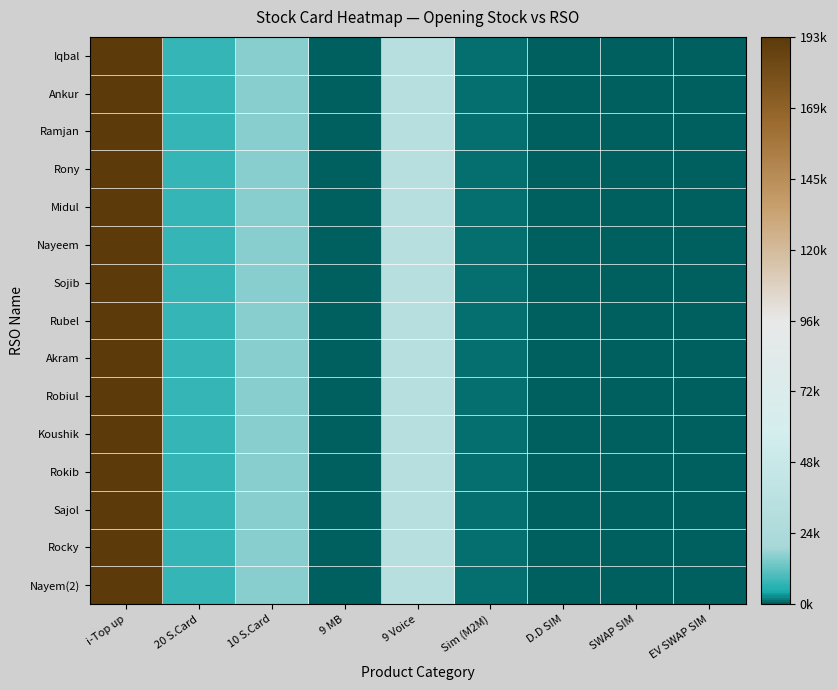

Reading right to left, list all the values displayed in this chart.

Iqbal: EV SWAP SIM=0	SWAP SIM=552	D.D SIM=528	Sim (M2M)=955	9 Voice=32720	9 MB=490	10 S.Card=16240	20 S.Card=7405	i-Top up=192783
Ankur: EV SWAP SIM=0	SWAP SIM=552	D.D SIM=528	Sim (M2M)=955	9 Voice=32720	9 MB=490	10 S.Card=16240	20 S.Card=7405	i-Top up=192783
Ramjan: EV SWAP SIM=0	SWAP SIM=552	D.D SIM=528	Sim (M2M)=955	9 Voice=32720	9 MB=490	10 S.Card=16240	20 S.Card=7405	i-Top up=192783
Rony: EV SWAP SIM=0	SWAP SIM=552	D.D SIM=528	Sim (M2M)=955	9 Voice=32720	9 MB=490	10 S.Card=16240	20 S.Card=7405	i-Top up=192783
Midul: EV SWAP SIM=0	SWAP SIM=552	D.D SIM=528	Sim (M2M)=955	9 Voice=32720	9 MB=490	10 S.Card=16240	20 S.Card=7405	i-Top up=192783
Nayeem: EV SWAP SIM=0	SWAP SIM=552	D.D SIM=528	Sim (M2M)=955	9 Voice=32720	9 MB=490	10 S.Card=16240	20 S.Card=7405	i-Top up=192783
Sojib: EV SWAP SIM=0	SWAP SIM=552	D.D SIM=528	Sim (M2M)=955	9 Voice=32720	9 MB=490	10 S.Card=16240	20 S.Card=7405	i-Top up=192783
Rubel: EV SWAP SIM=0	SWAP SIM=552	D.D SIM=528	Sim (M2M)=955	9 Voice=32720	9 MB=490	10 S.Card=16240	20 S.Card=7405	i-Top up=192783
Akram: EV SWAP SIM=0	SWAP SIM=552	D.D SIM=528	Sim (M2M)=955	9 Voice=32720	9 MB=490	10 S.Card=16240	20 S.Card=7405	i-Top up=192783
Robiul: EV SWAP SIM=0	SWAP SIM=552	D.D SIM=528	Sim (M2M)=955	9 Voice=32720	9 MB=490	10 S.Card=16240	20 S.Card=7405	i-Top up=192783
Koushik: EV SWAP SIM=0	SWAP SIM=552	D.D SIM=528	Sim (M2M)=955	9 Voice=32720	9 MB=490	10 S.Card=16240	20 S.Card=7405	i-Top up=192783
Rokib: EV SWAP SIM=0	SWAP SIM=552	D.D SIM=528	Sim (M2M)=955	9 Voice=32720	9 MB=490	10 S.Card=16240	20 S.Card=7405	i-Top up=192783
Sajol: EV SWAP SIM=0	SWAP SIM=552	D.D SIM=528	Sim (M2M)=955	9 Voice=32720	9 MB=490	10 S.Card=16240	20 S.Card=7405	i-Top up=192783
Rocky: EV SWAP SIM=0	SWAP SIM=552	D.D SIM=528	Sim (M2M)=955	9 Voice=32720	9 MB=490	10 S.Card=16240	20 S.Card=7405	i-Top up=192783
Nayem(2): EV SWAP SIM=0	SWAP SIM=552	D.D SIM=528	Sim (M2M)=955	9 Voice=32720	9 MB=490	10 S.Card=16240	20 S.Card=7405	i-Top up=192783